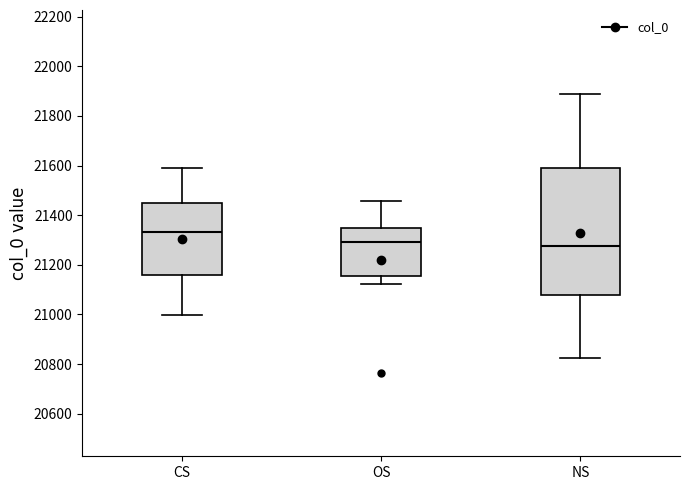

Comparing the boxes themselves (not the whiskers), which one is the tallest?

NS